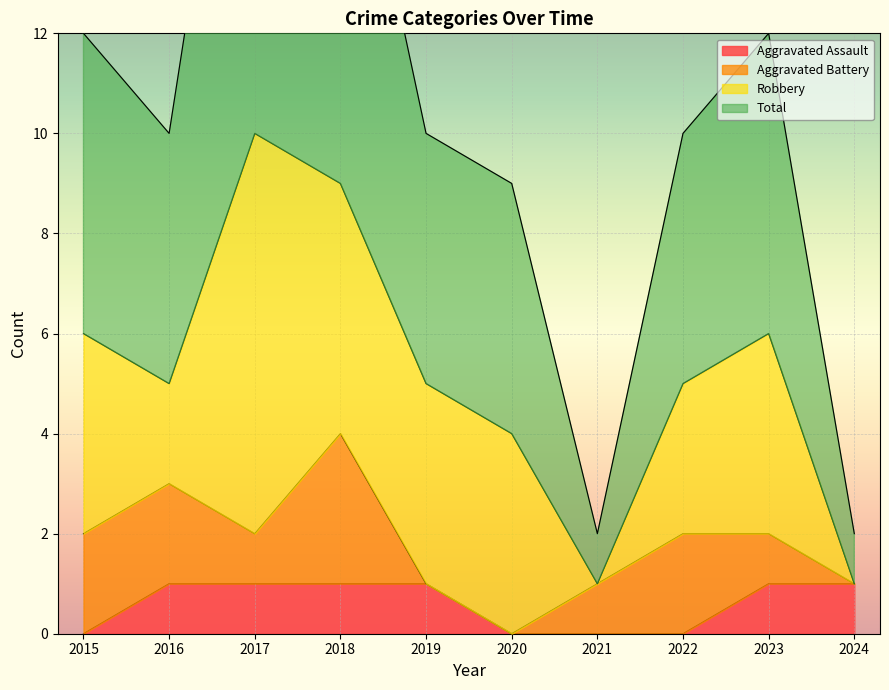

Which category has the highest value across all series?

2017